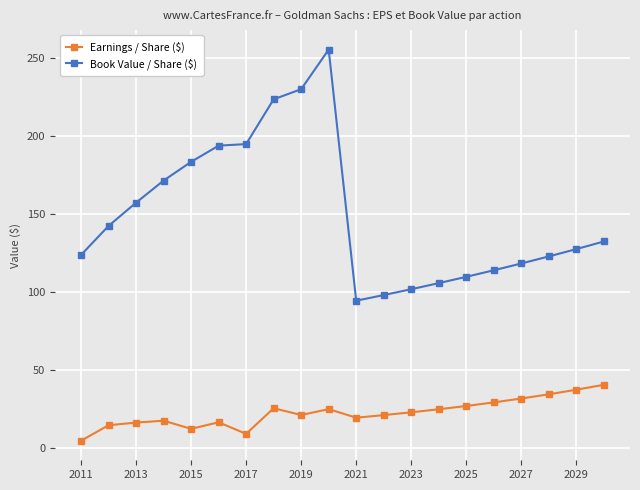

Which series has the largest range (max minus min)?

Book Value / Share ($)